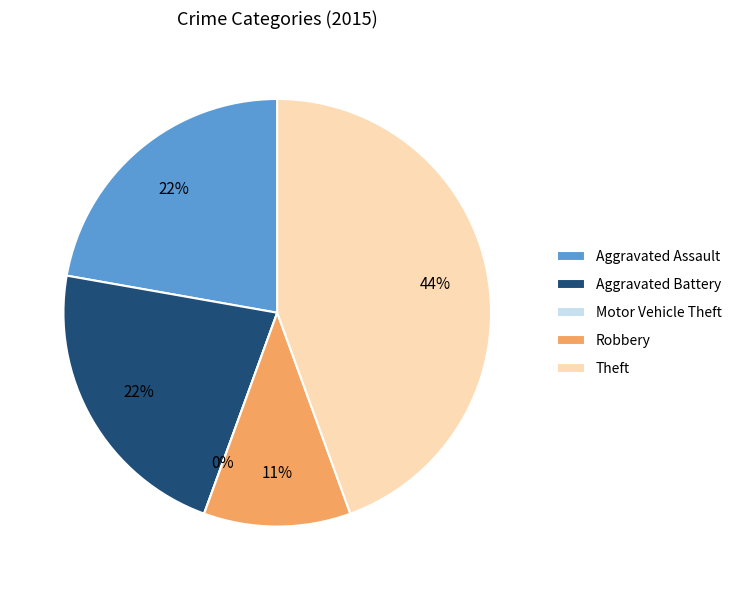

To the nearest percent, what is the average slice percentage?

20%